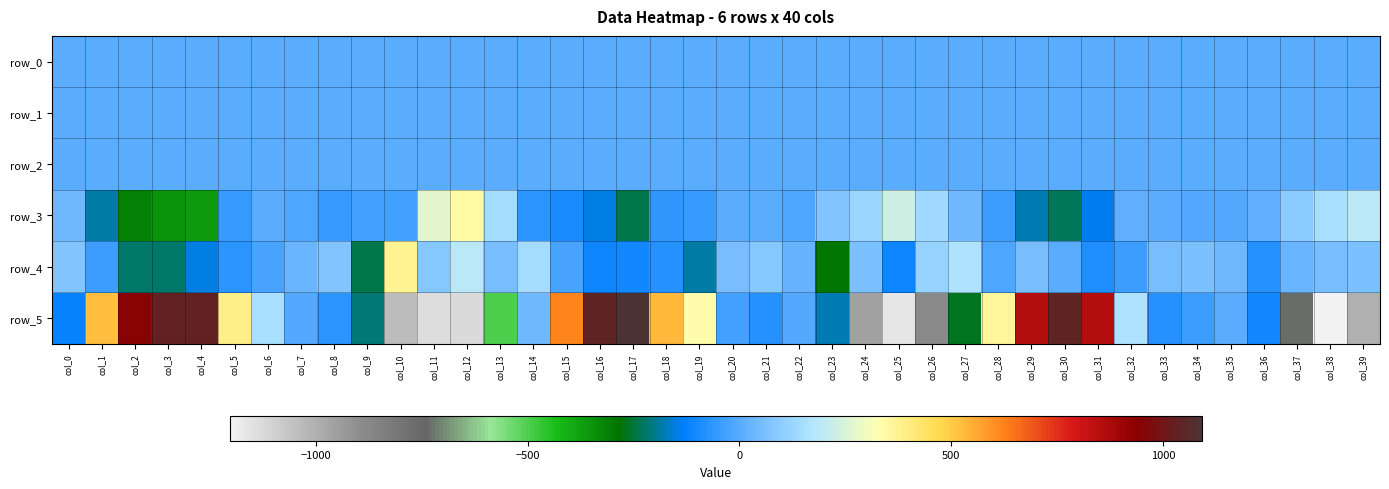

Which series has the largest range (max minus min)?

row_5